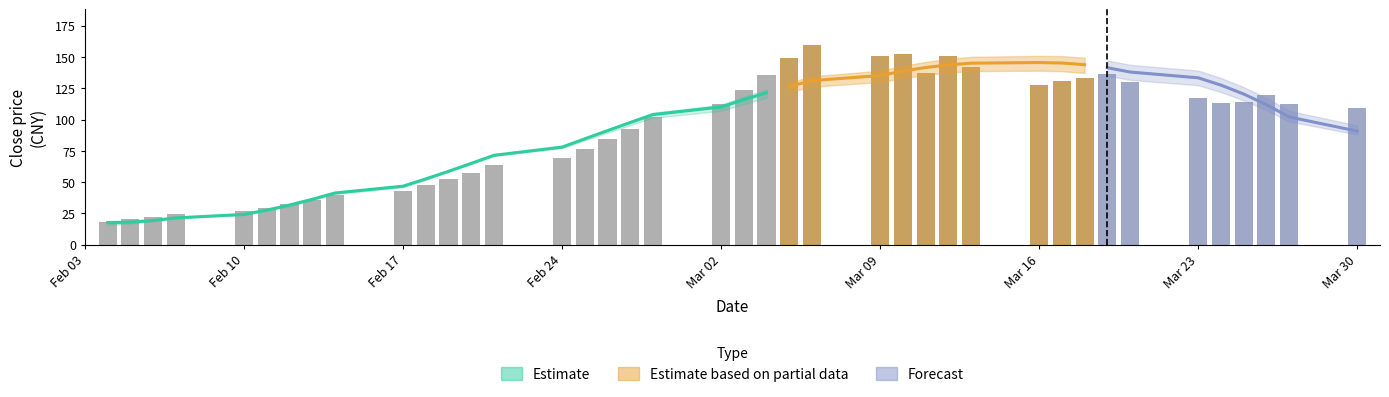

The value of close at 14 is 98.8. True or false?

False